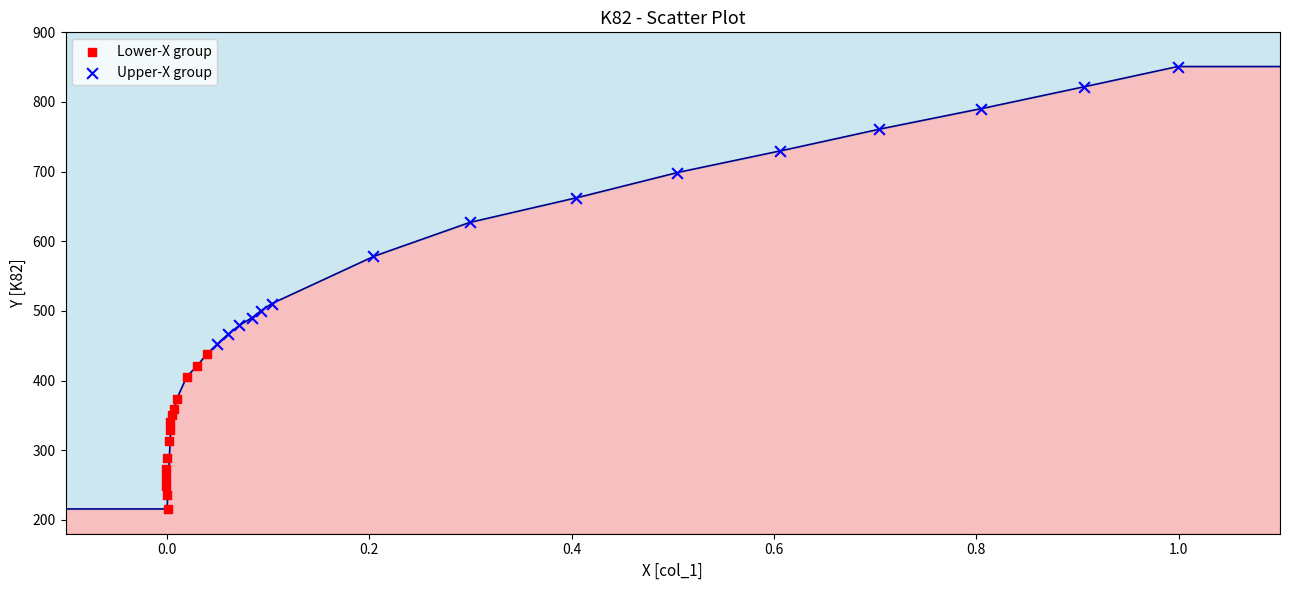

Which series contains the lowest Y value?

Lower-X group